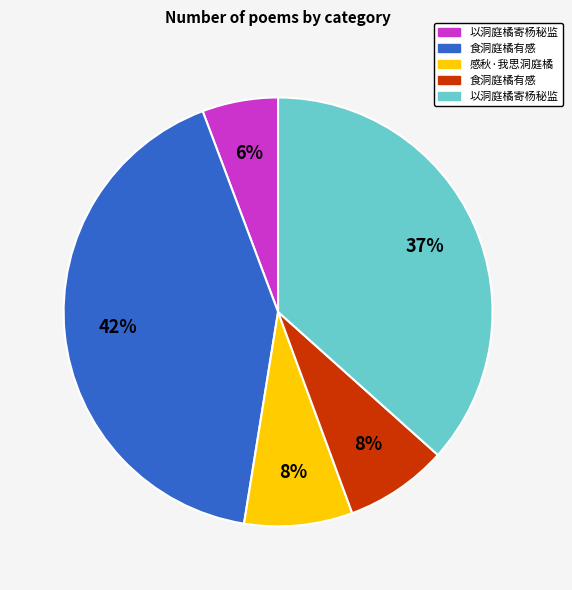

To the nearest percent, what is the difference between the largest and smallest slice percentages?

36%